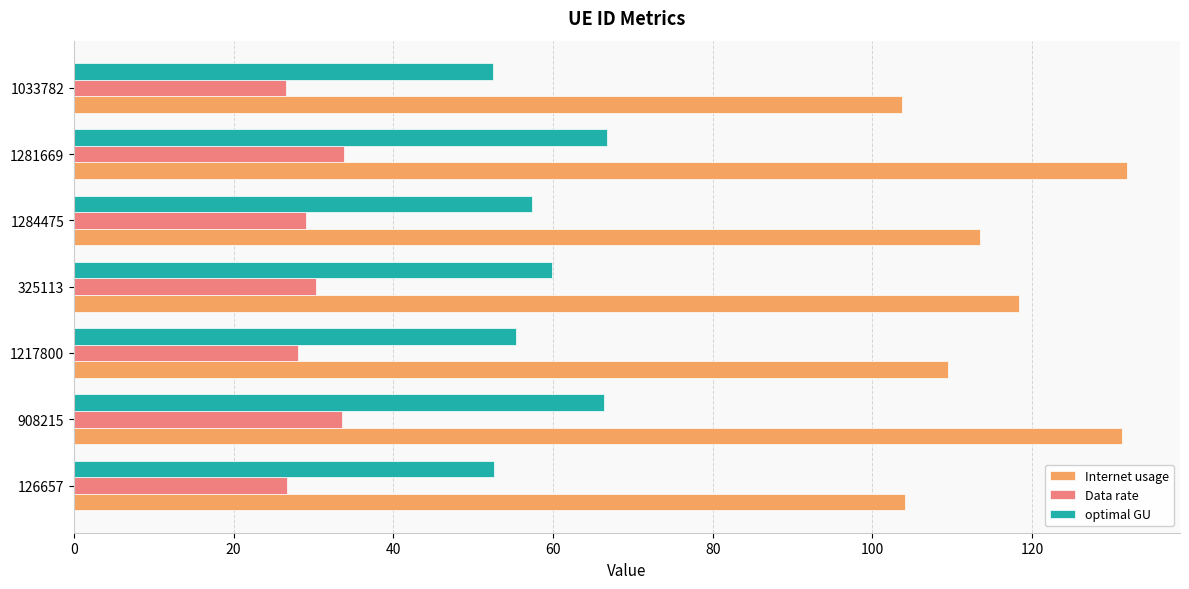

What is the greatest value displayed?

131.9